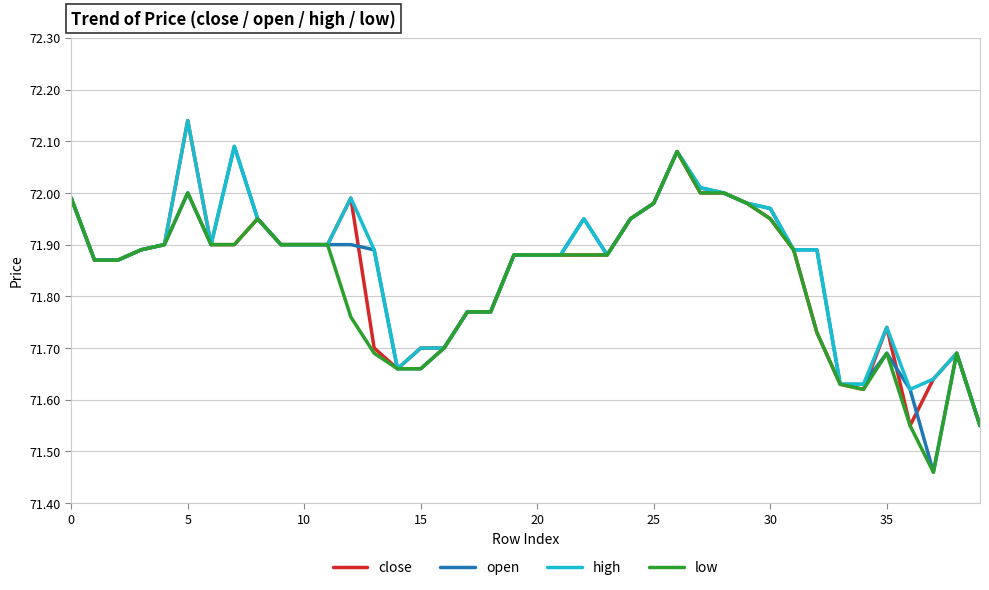

Does the chart have visible grid lines?

Yes